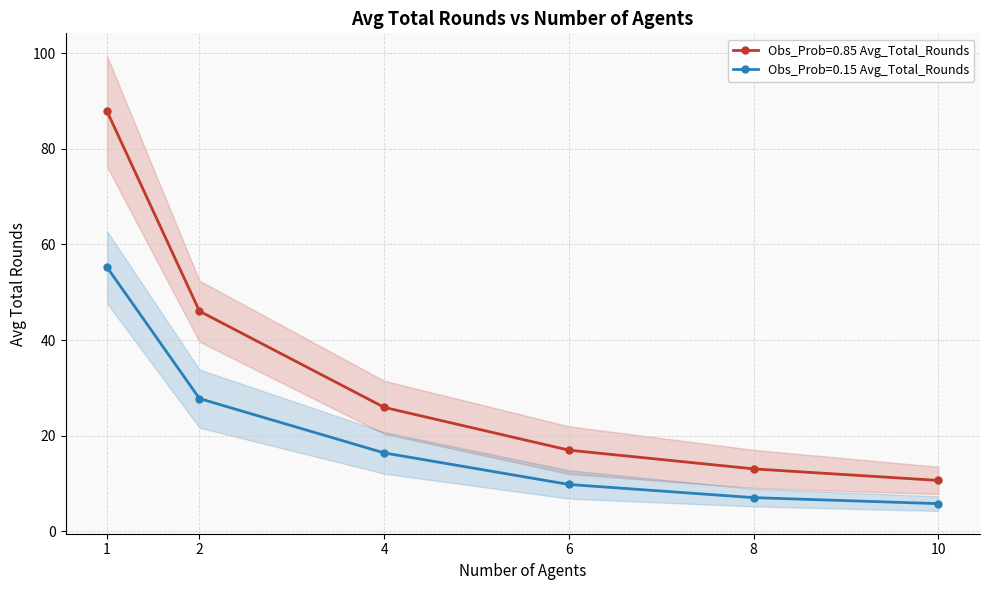

What are all the series names shown in the legend?

Obs_Prob=0.85 Avg_Total_Rounds, Obs_Prob=0.15 Avg_Total_Rounds